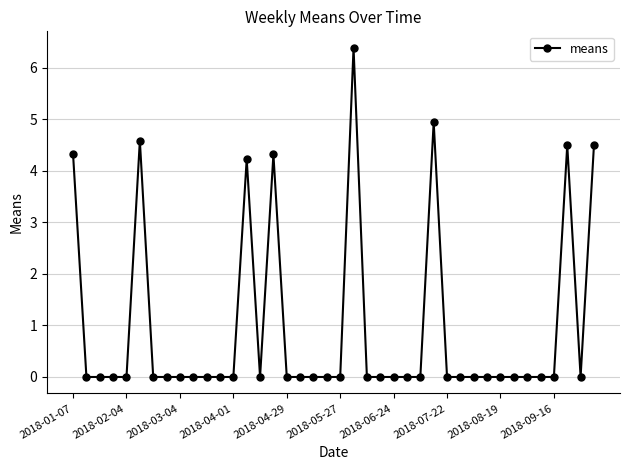

What is the difference between the maximum and second lowest values?

6.4